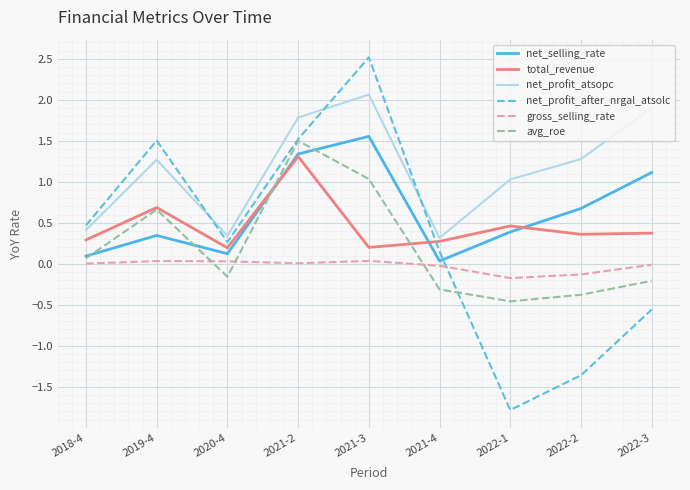

Which series has the largest total across all categories?

net_profit_atsopc